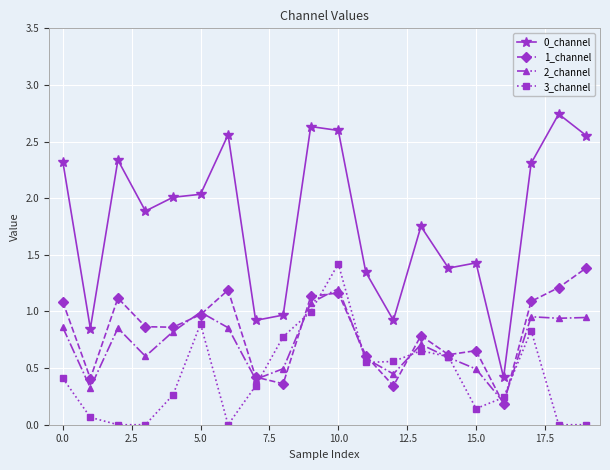

True or false: 0_channel and 2_channel intersect in this chart.

False